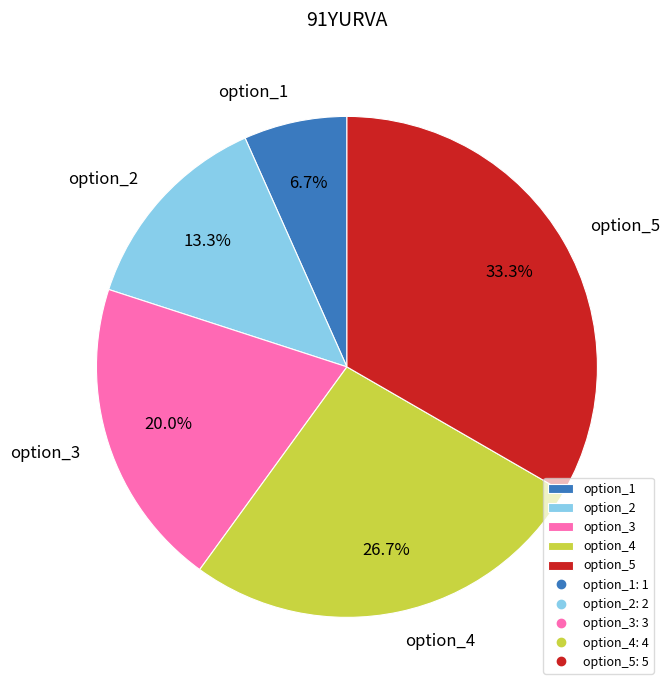

Which slice is the largest?

option_5